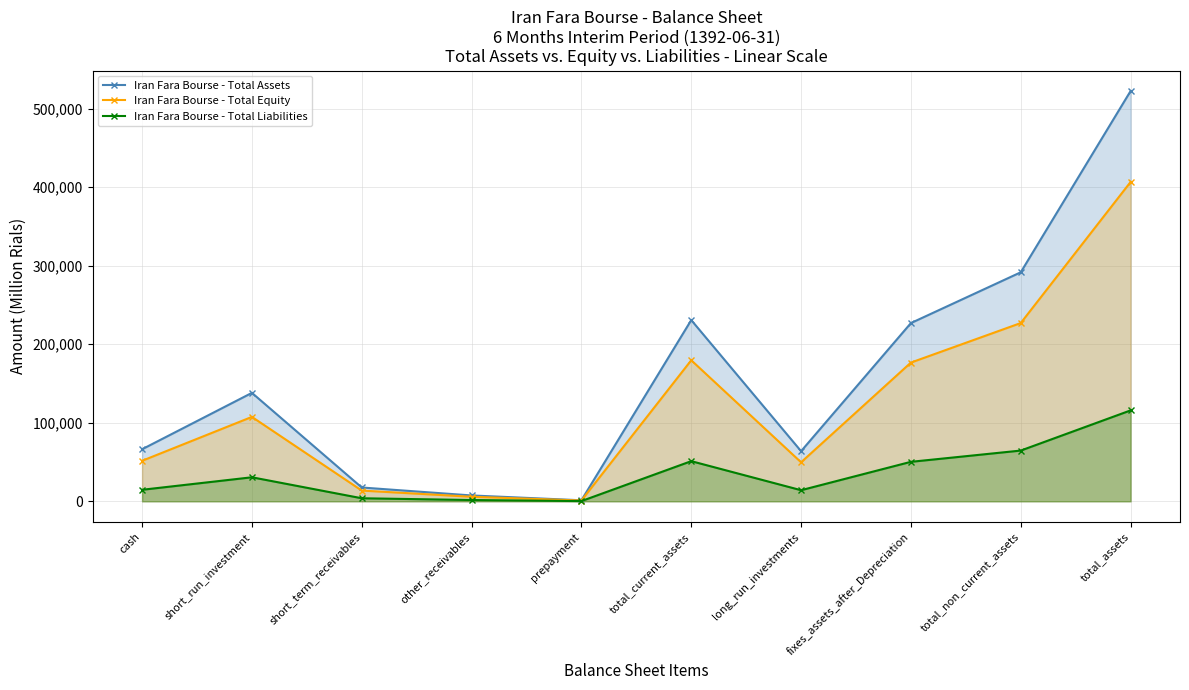

True or false: Iran Fara Bourse - Total Assets and Iran Fara Bourse - Total Liabilities cross at least once.

False